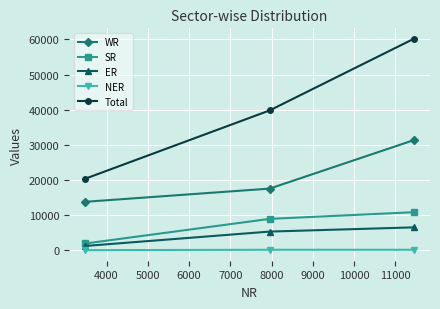

What is the sum of all ER values?

12978